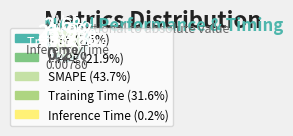

What is the smallest slice in the pie chart?

Inference Time